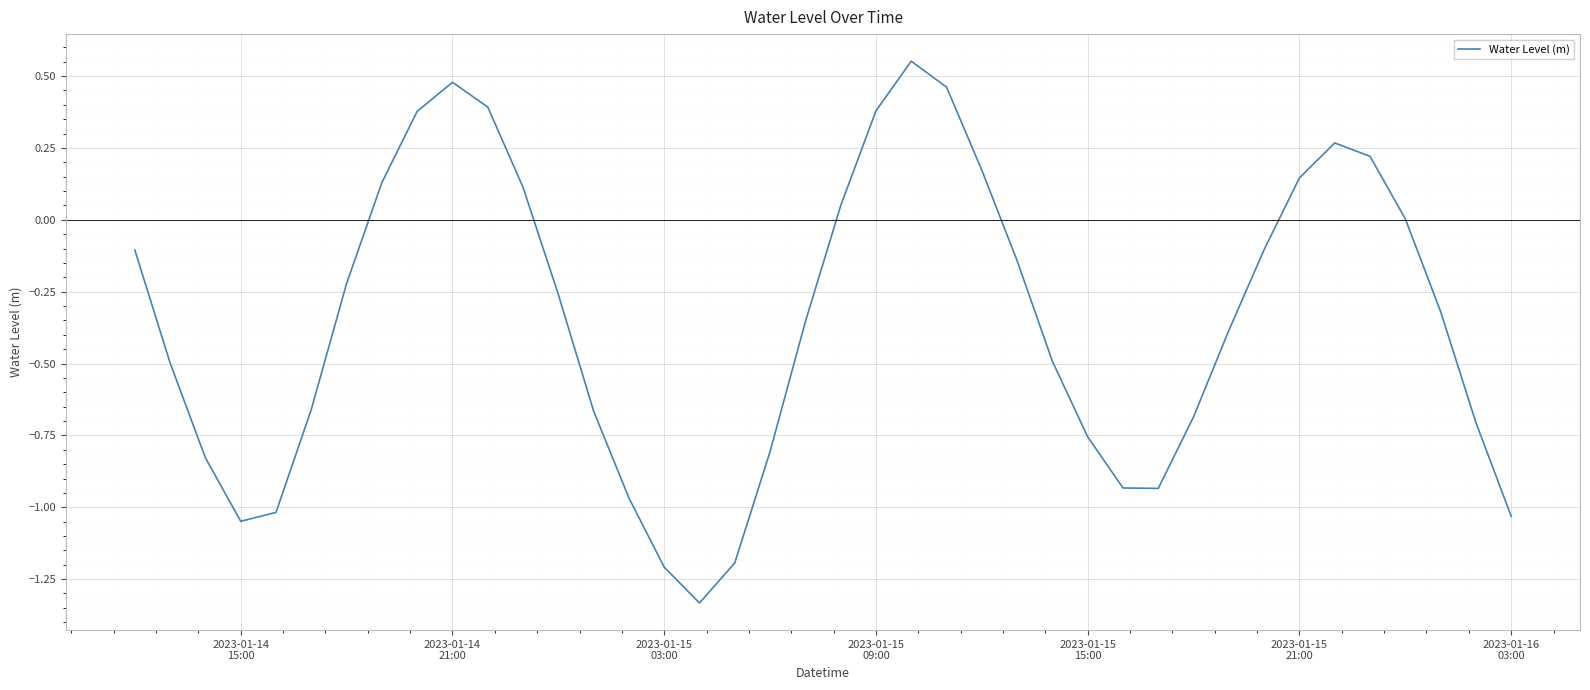

At which category does the data reach its first local valley?

2023-01-14
15:00